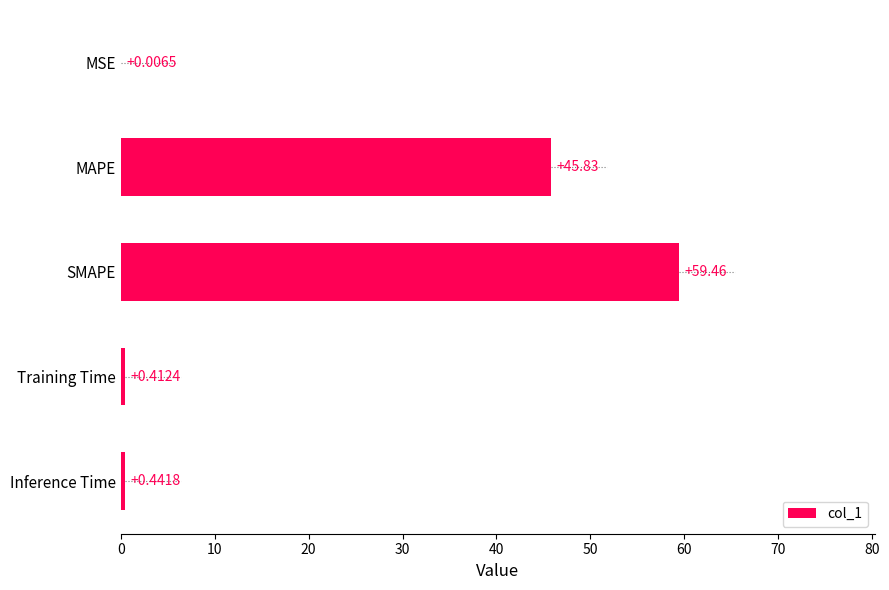

What is the change in value from MSE to SMAPE?

+59.5